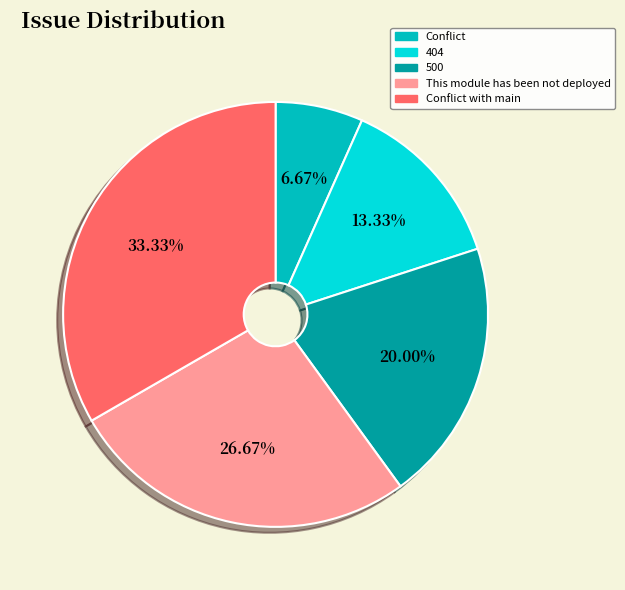

To the nearest percent, what is the average slice percentage?

20%